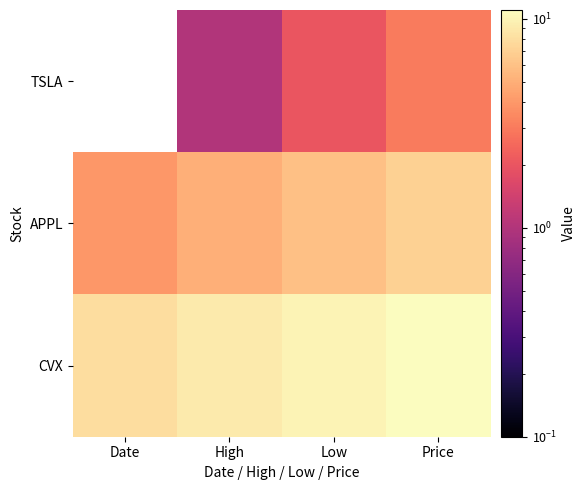

At which category is the sum across all series the highest?

Price